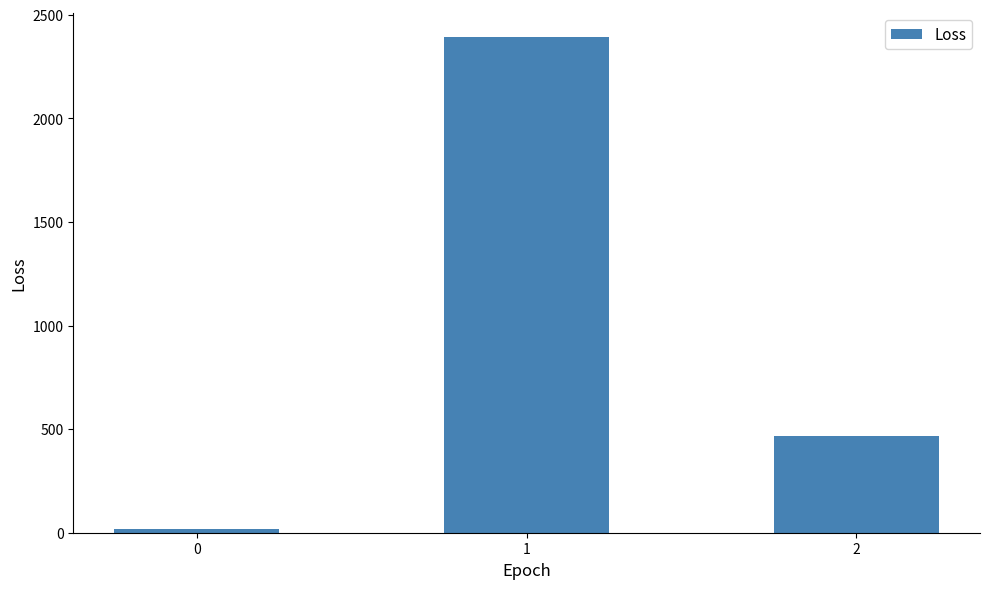

What is the maximum value shown in the chart?

2390.9